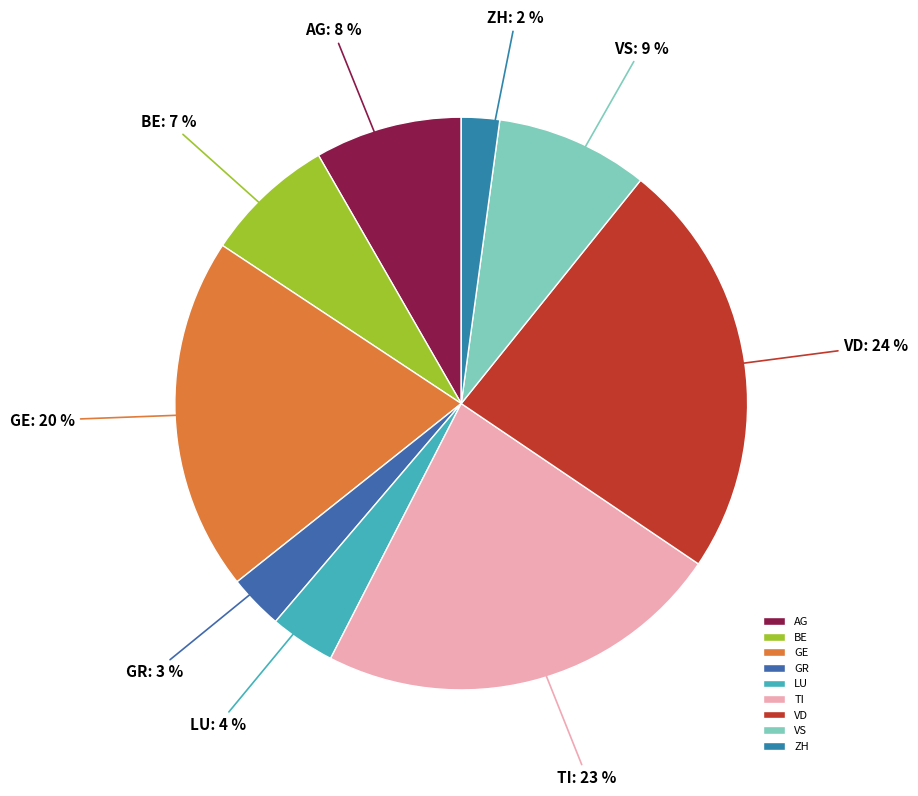

To the nearest percent, what is the difference between the largest and smallest slice percentages?

22%